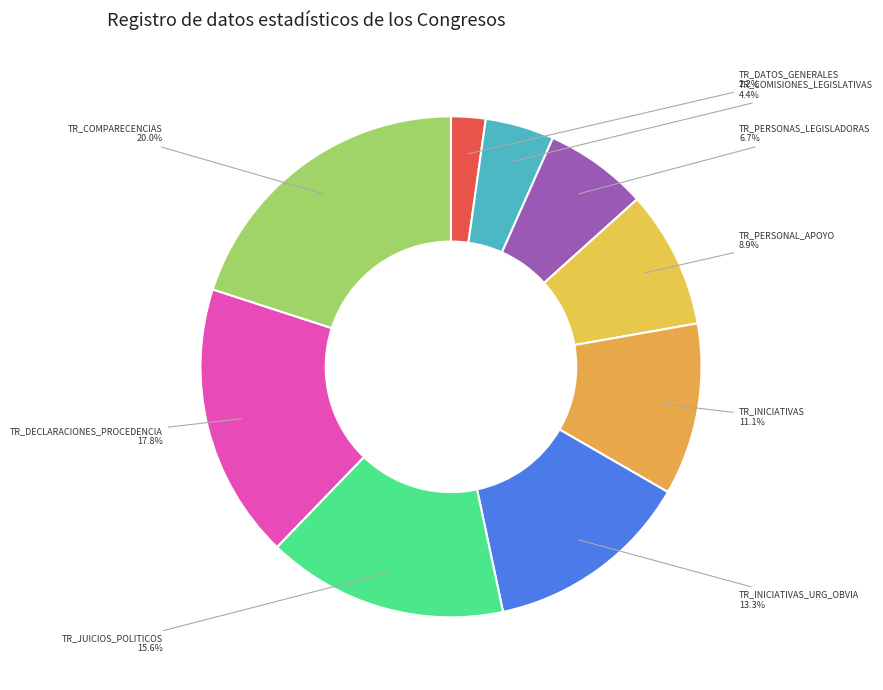

To the nearest percent, what percentage of the pie is TR_JUICIOS_POLITICOS?

16%